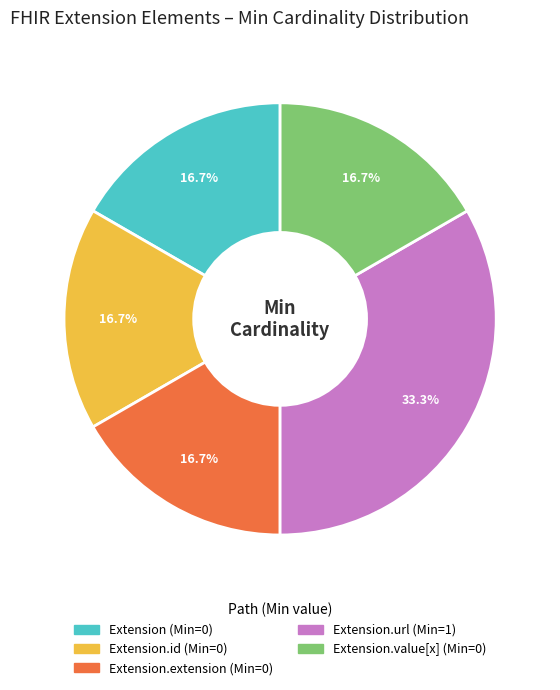

Does any single category account for the majority?

No